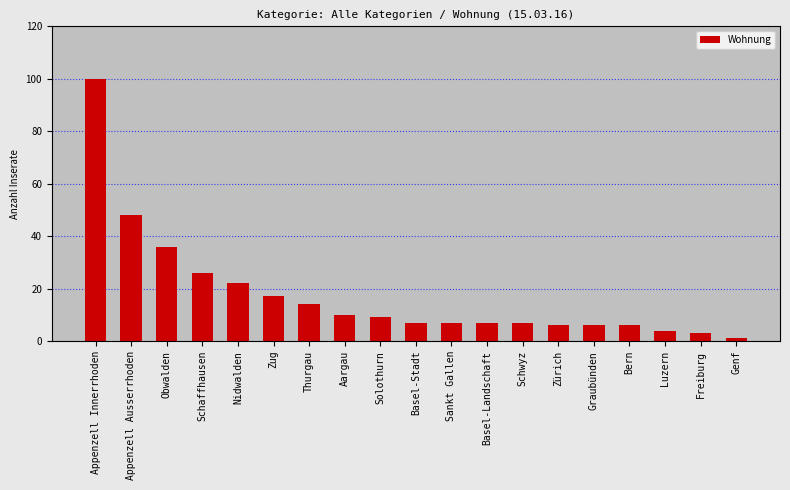

What is the value of the 3rd bar from the left?

36